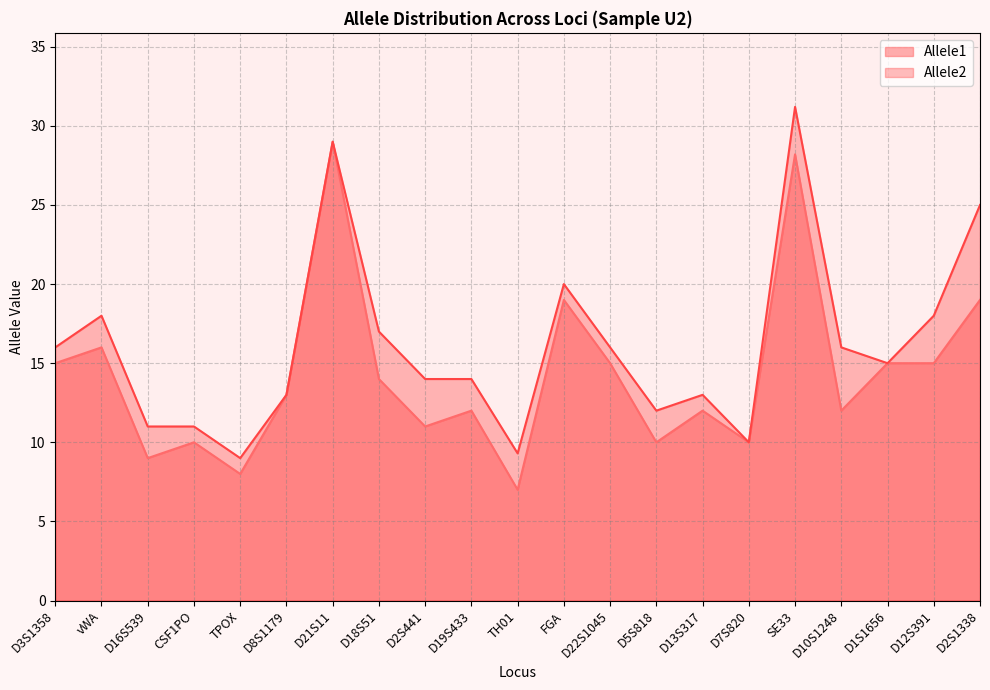

At which category is the sum across all series the highest?

SE33